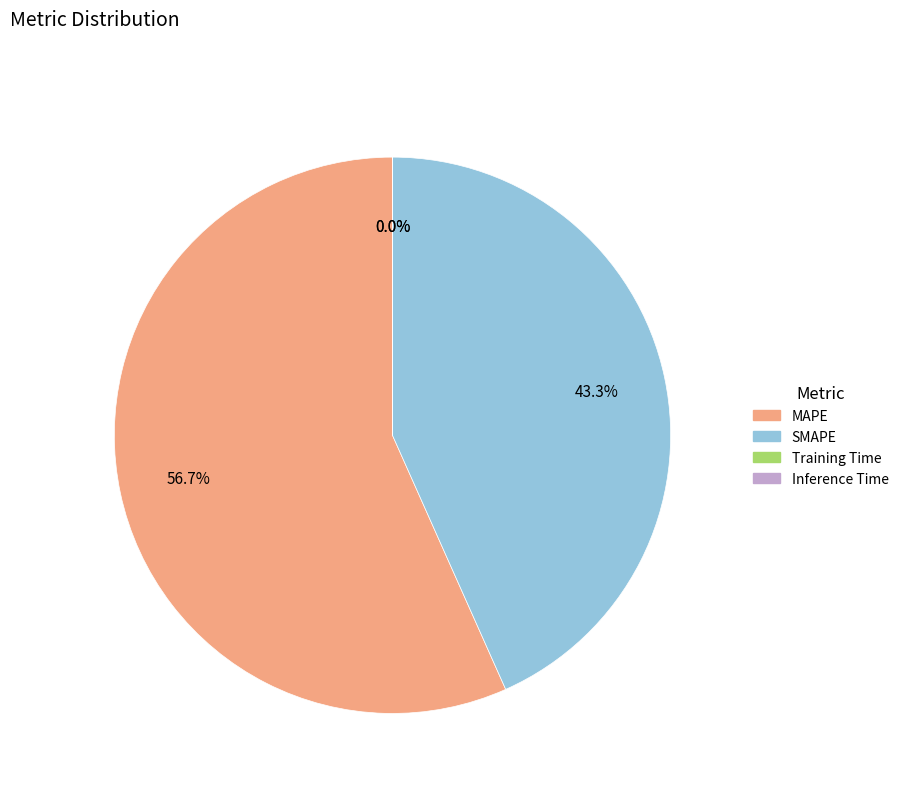

Does any single category account for the majority?

Yes